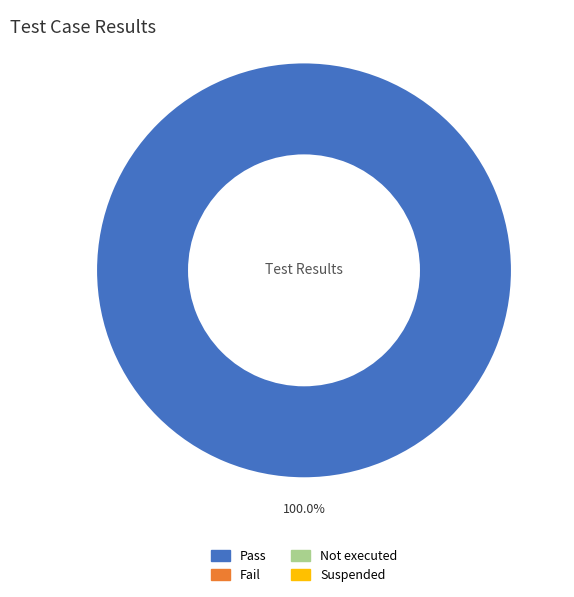

Is there any slice that represents more than half of the pie?

Yes